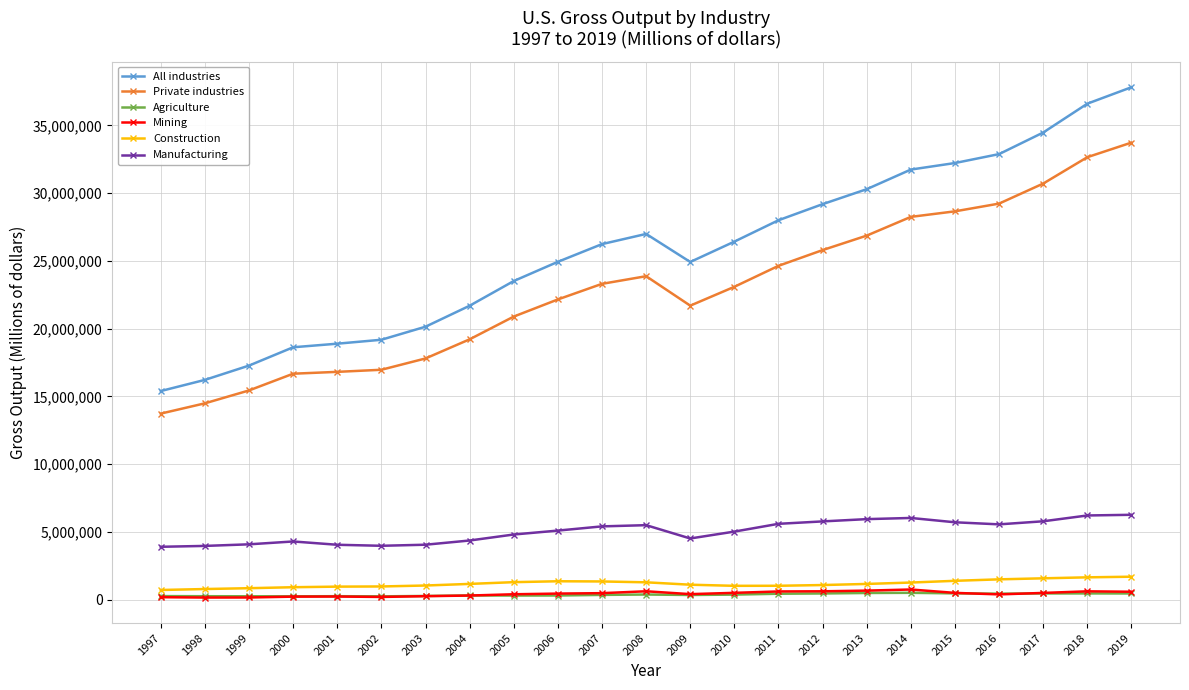

What is the highest value of the Manufacturing series?

6259231